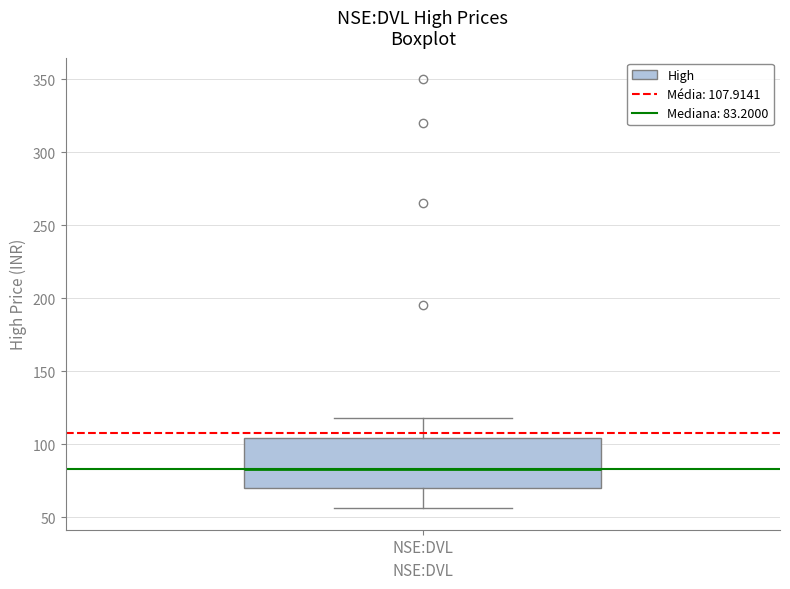

Transcribe this box plot: give where the median line is, the range the box spans, and where the two whiskers end, as read against the y-axis. The values are not printed on the chart, so give them approximately, as read against the axis.

median 85, box 70 to 105, whiskers 55 to 120